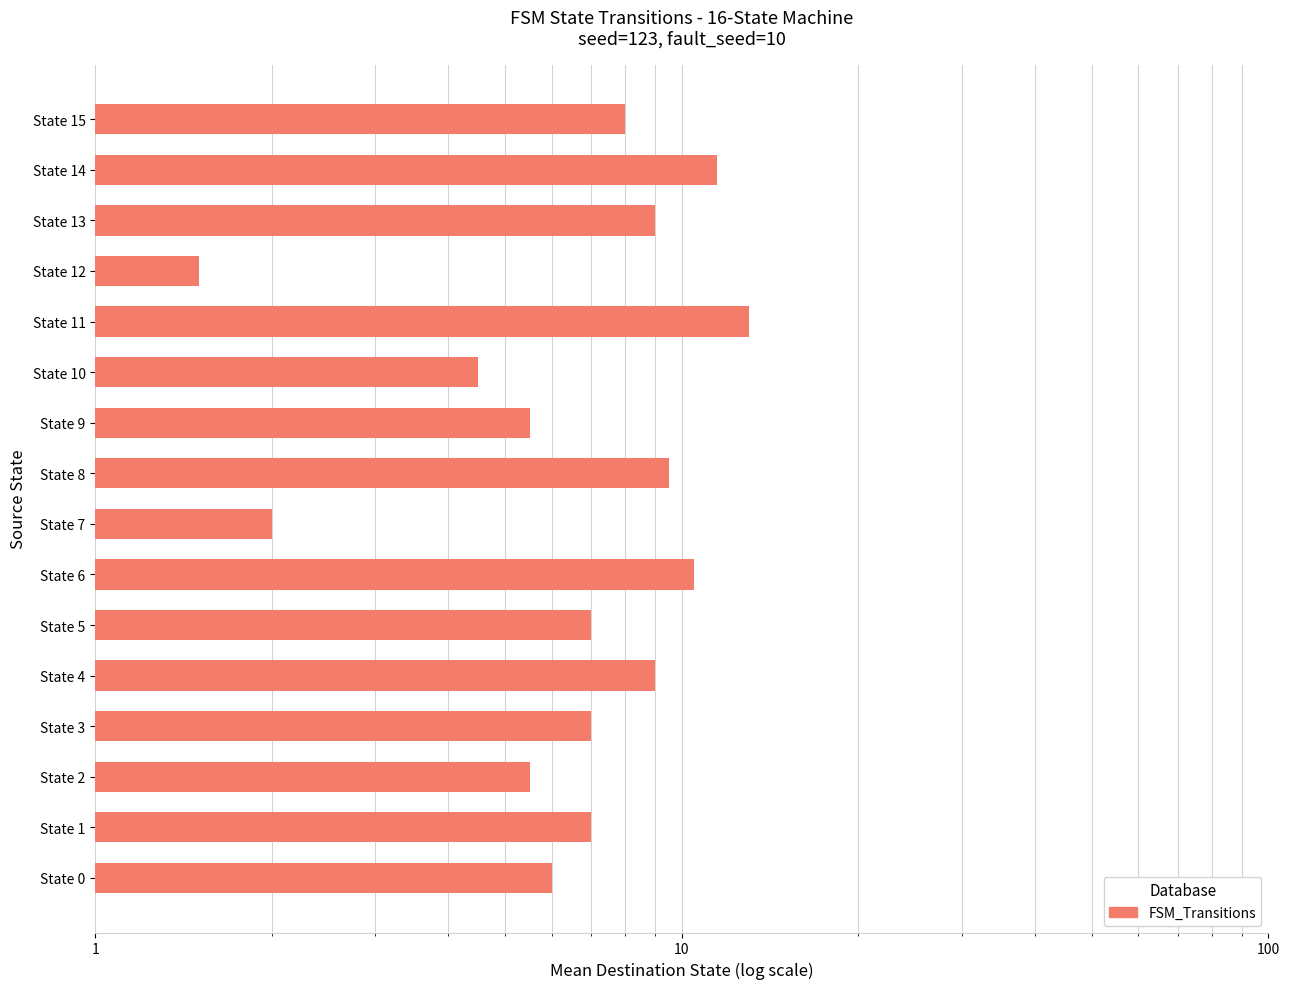

How many data points are above 7?

7